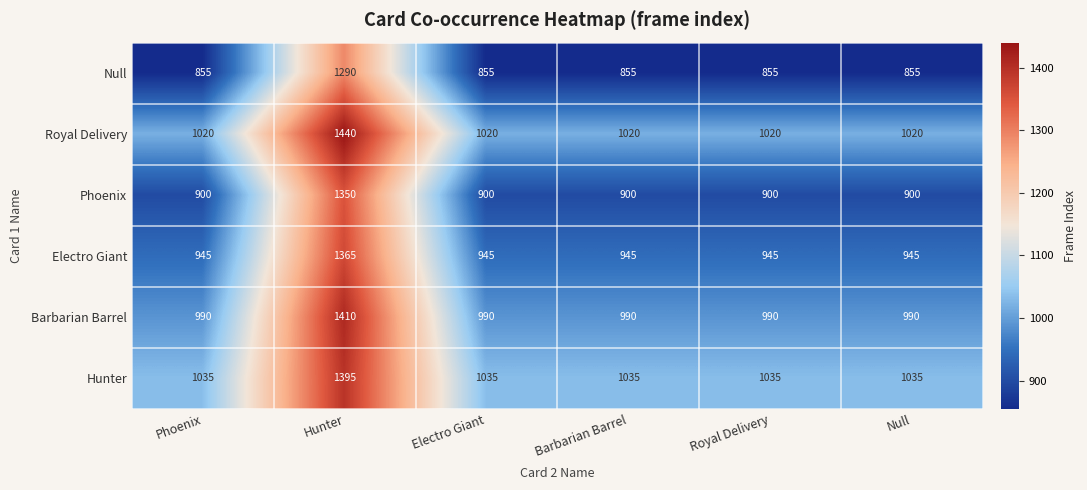

Read the Electro Giant value at Royal Delivery.

945